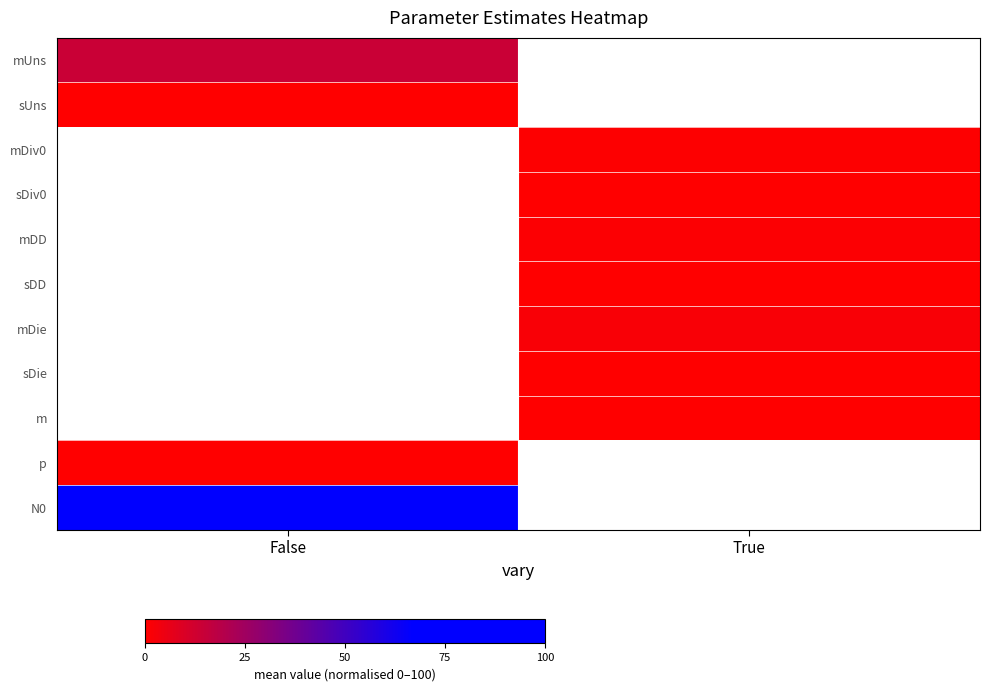

What is the highest value of the mUns series?

14.4